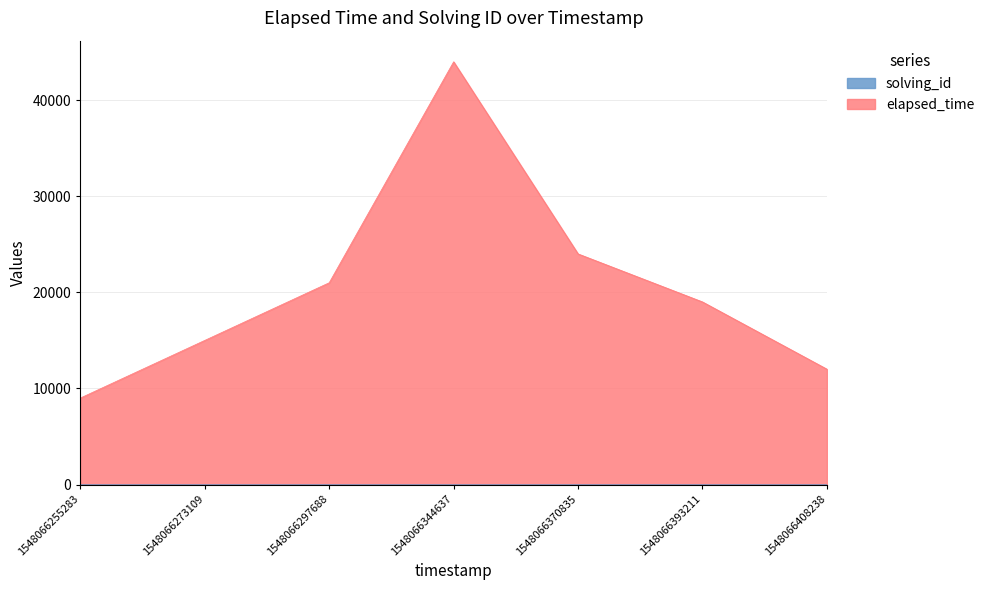

True or false: solving_id and elapsed_time cross at least once.

False